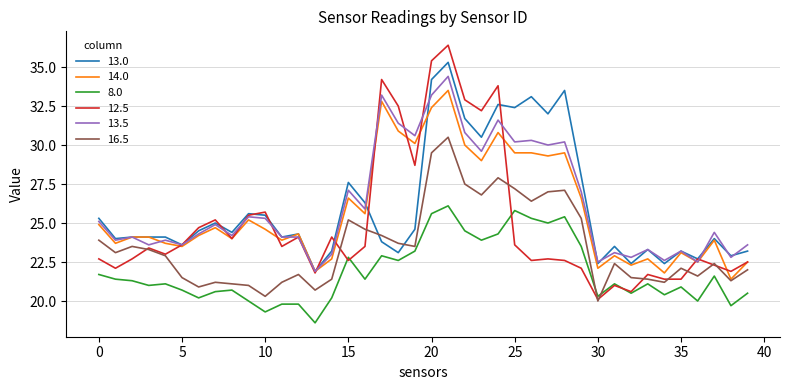

Which series has the largest range (max minus min)?

12.5